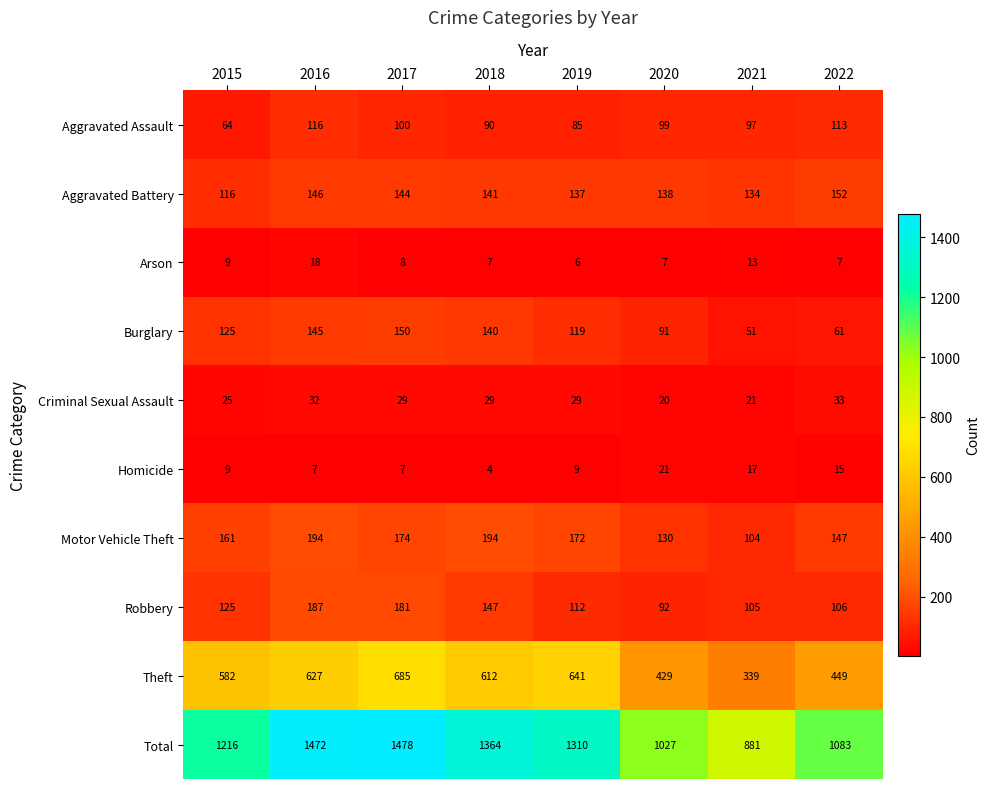

What is the sum of the Aggravated Battery values at 2021 and 2015?

250